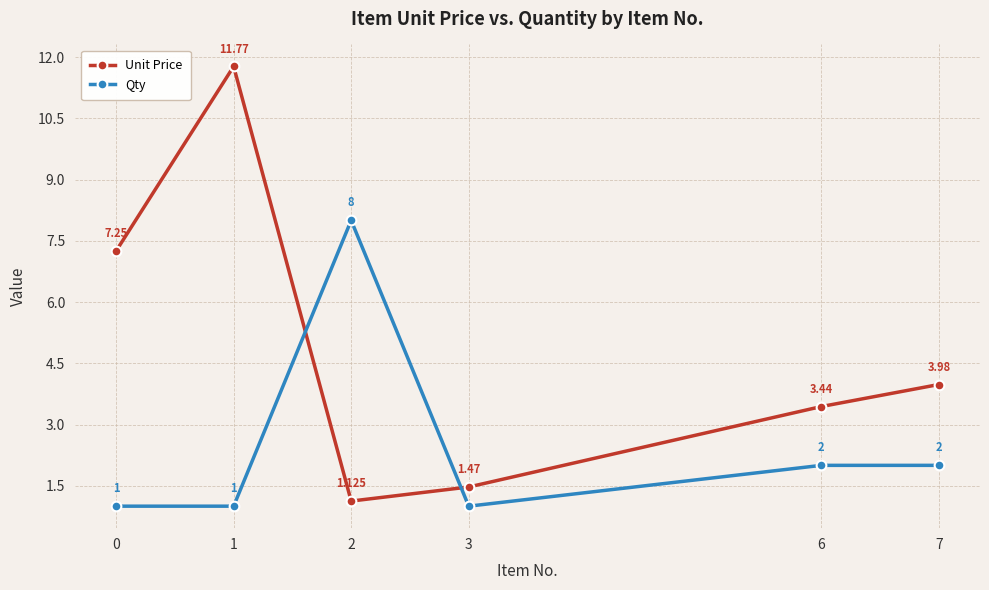

What are all the series names shown in the legend?

Unit Price, Qty